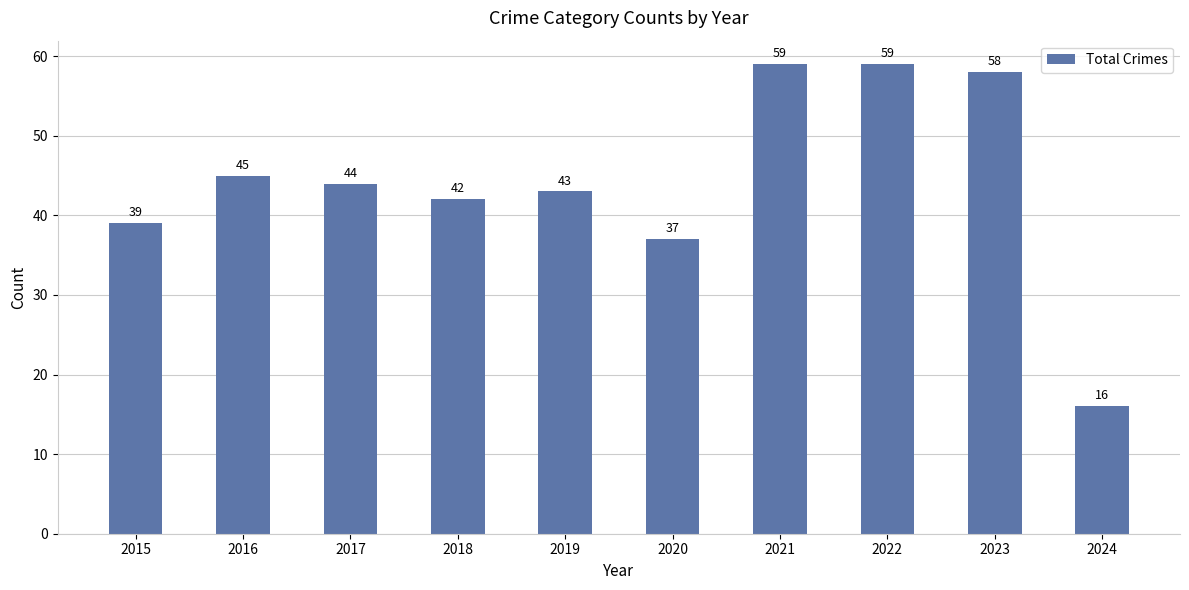

What is the value of the 8th bar from the left?

59